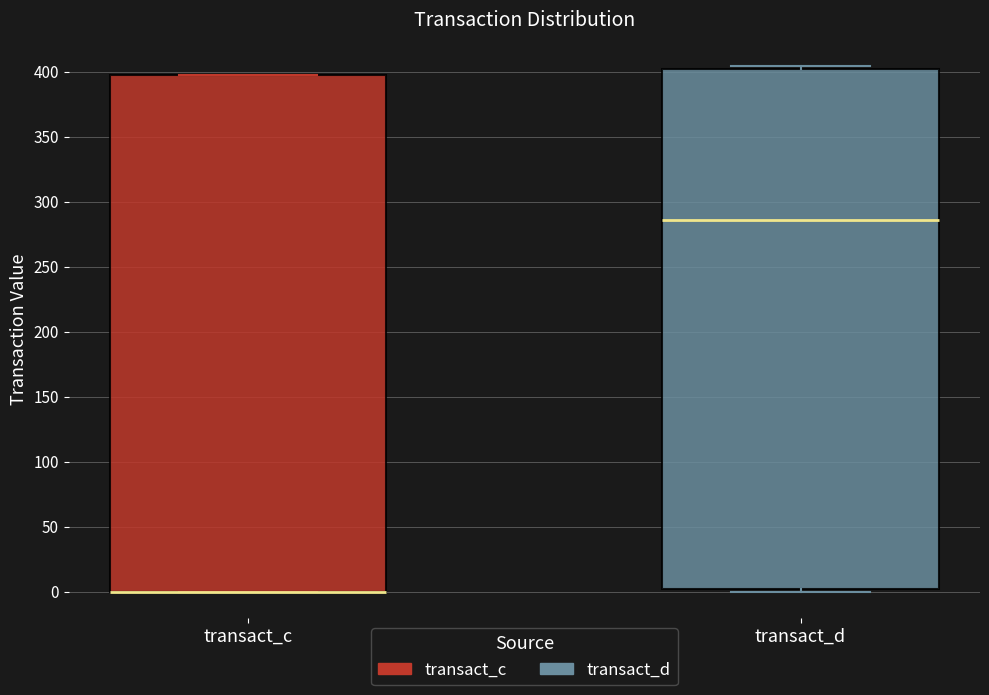

Reading left to right, transcribe this box plot: for each box, give where its median line is, the range the box spans, and where its two whiskers end, as read against the y-axis. The values are not printed on the chart, so give them approximately, as read against the axis.

transact_c: median 0 (drawn on the box's lower edge), box 0 to 395, whiskers 0 to 395
transact_d: median 285, box 0 to 400, whiskers 0 (just below the box's lower edge) to 405